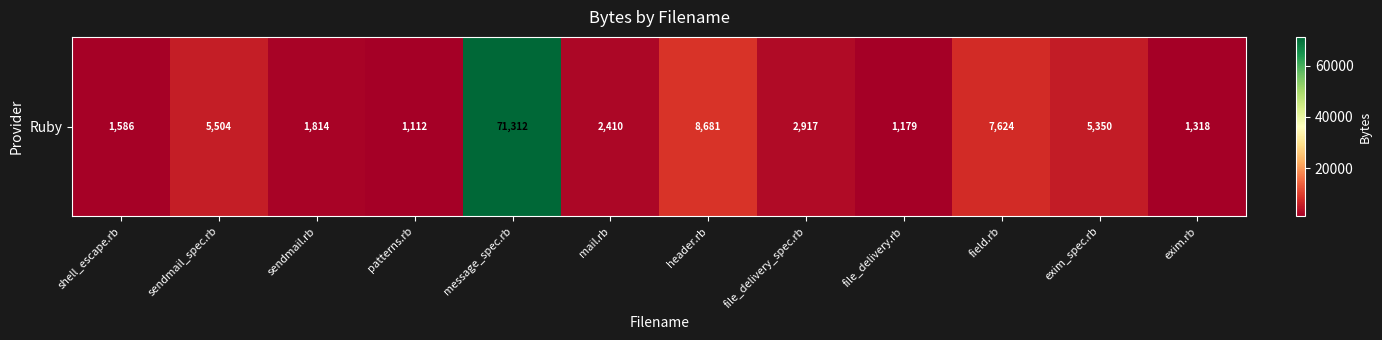

What is the average value?

9234